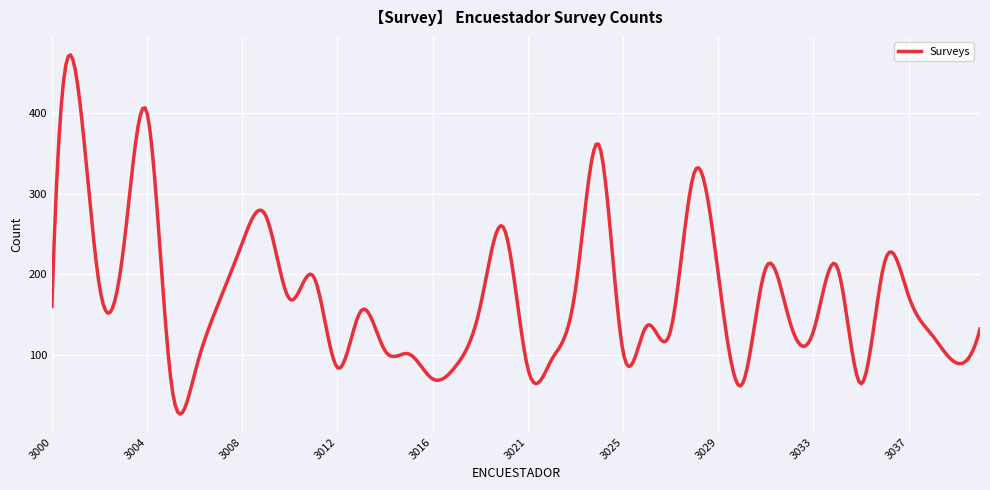

What is the greatest value displayed?

472.6